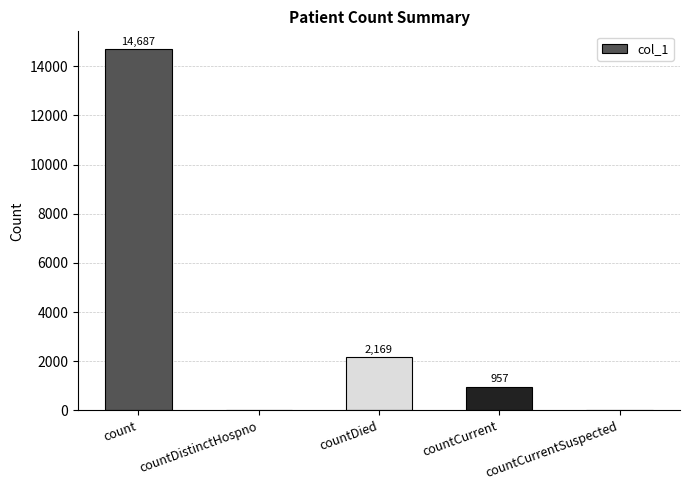

Reading right to left, what are all the values shown in this chart?

countCurrentSuspected=0	countCurrent=957	countDied=2169	countDistinctHospno=0	count=14687